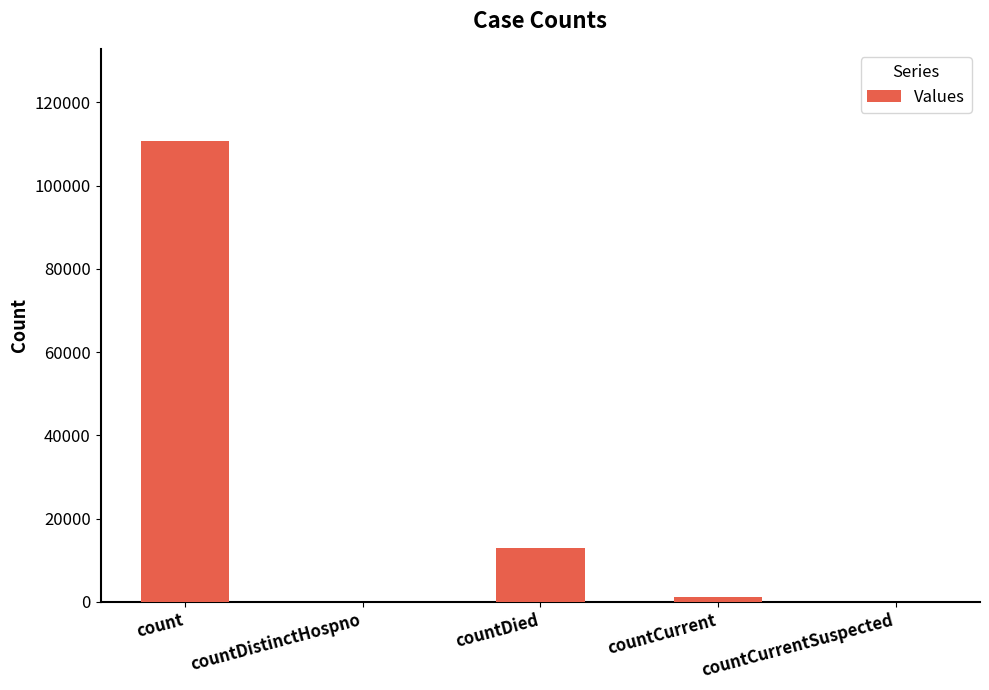

Which label corresponds to the largest value in the chart?

count